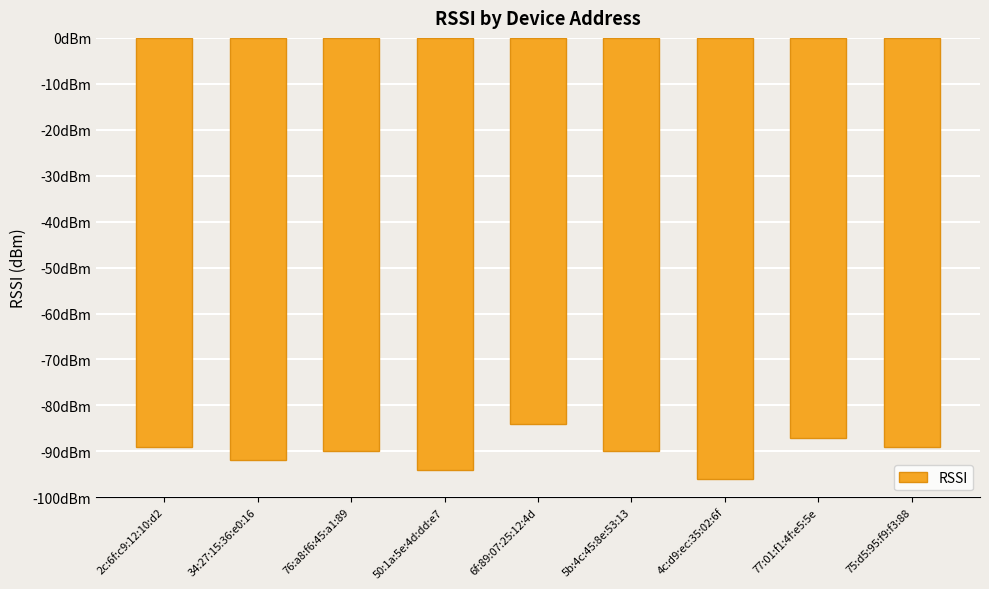

Reading left to right, list all the values displayed in this chart.

-89	-92	-90	-94	-84	-90	-96	-87	-89